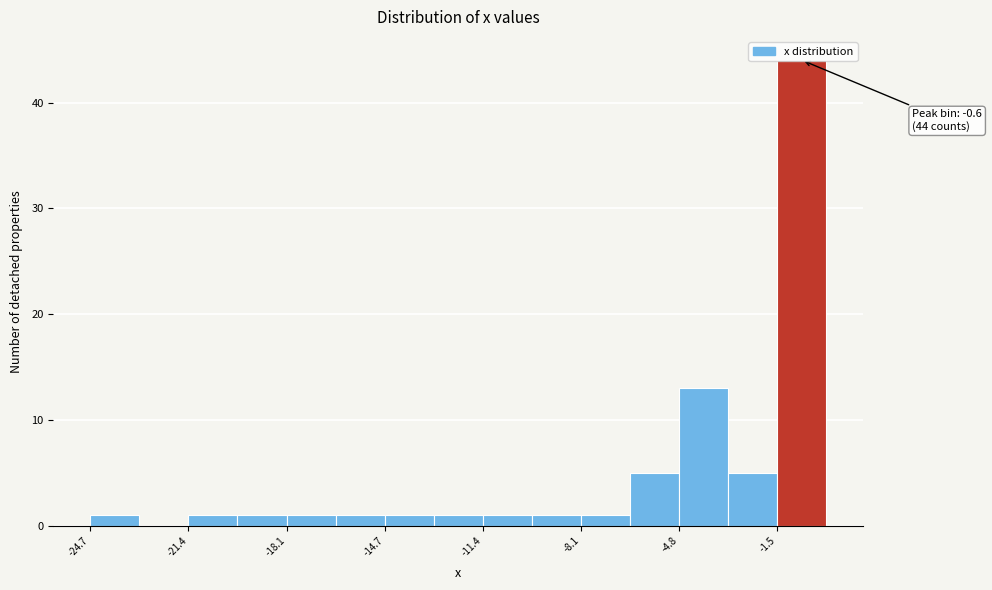

Read against the x-axis, roughly where is the centre of the tallest bar?

-0.5